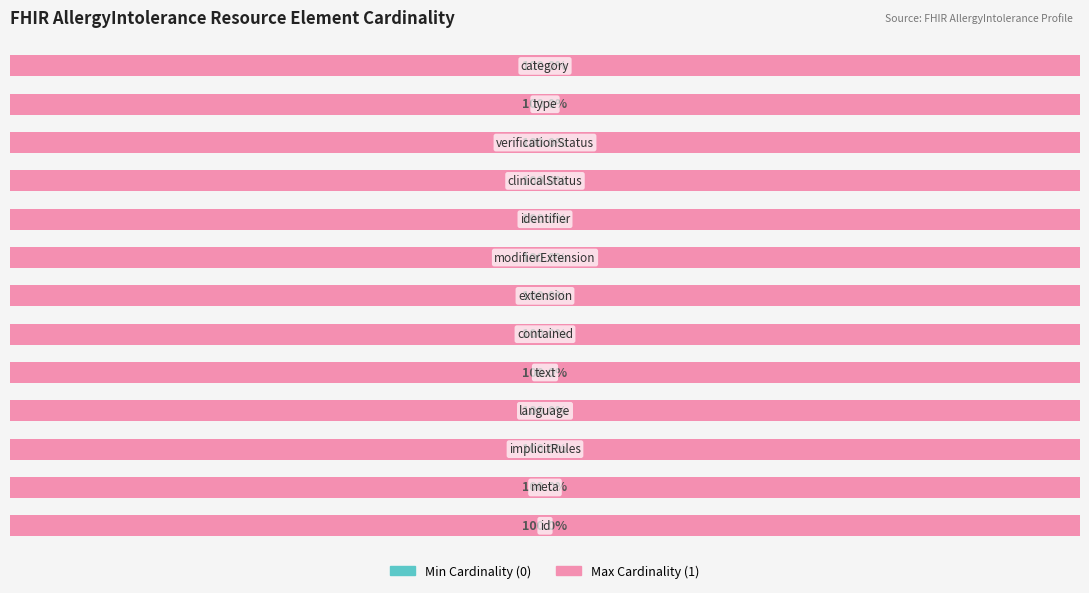

Which series changed the most between AllergyIntolerance.id and AllergyIntolerance.clinicalStatus?

Min